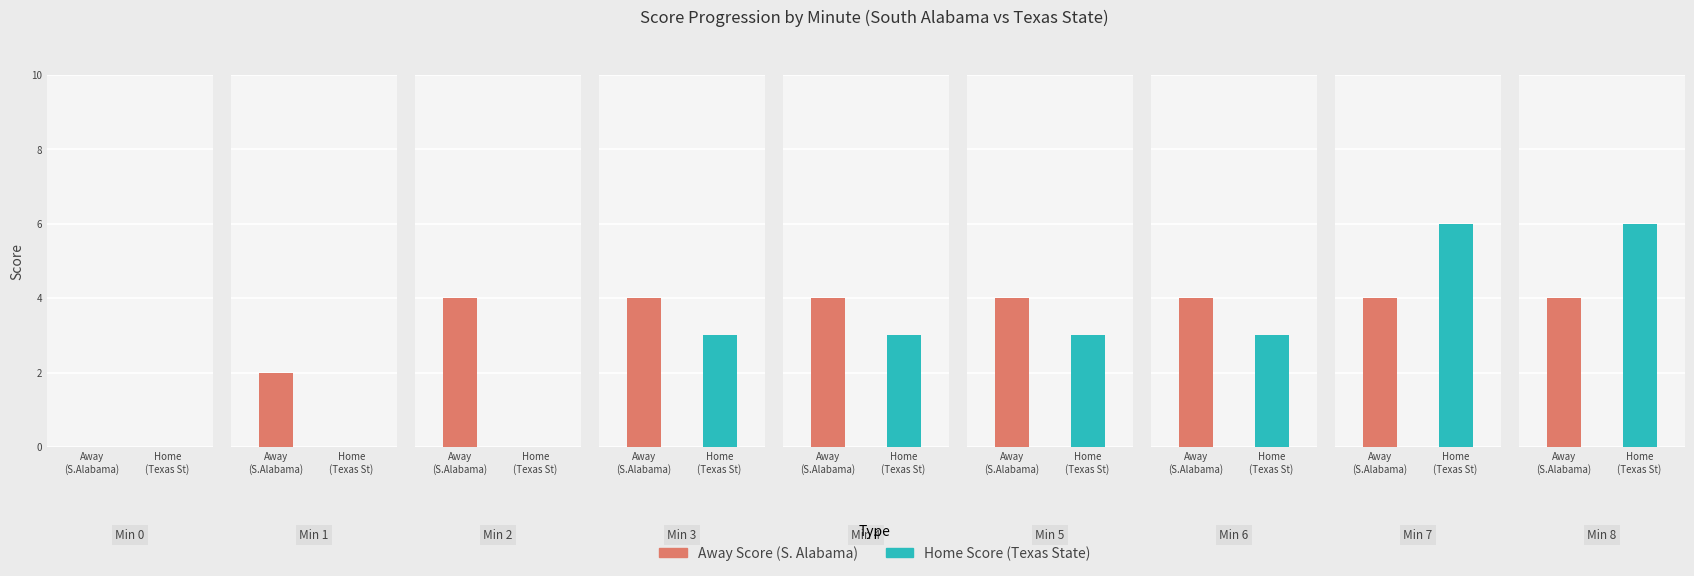

How many values in Away Score are above zero?

8